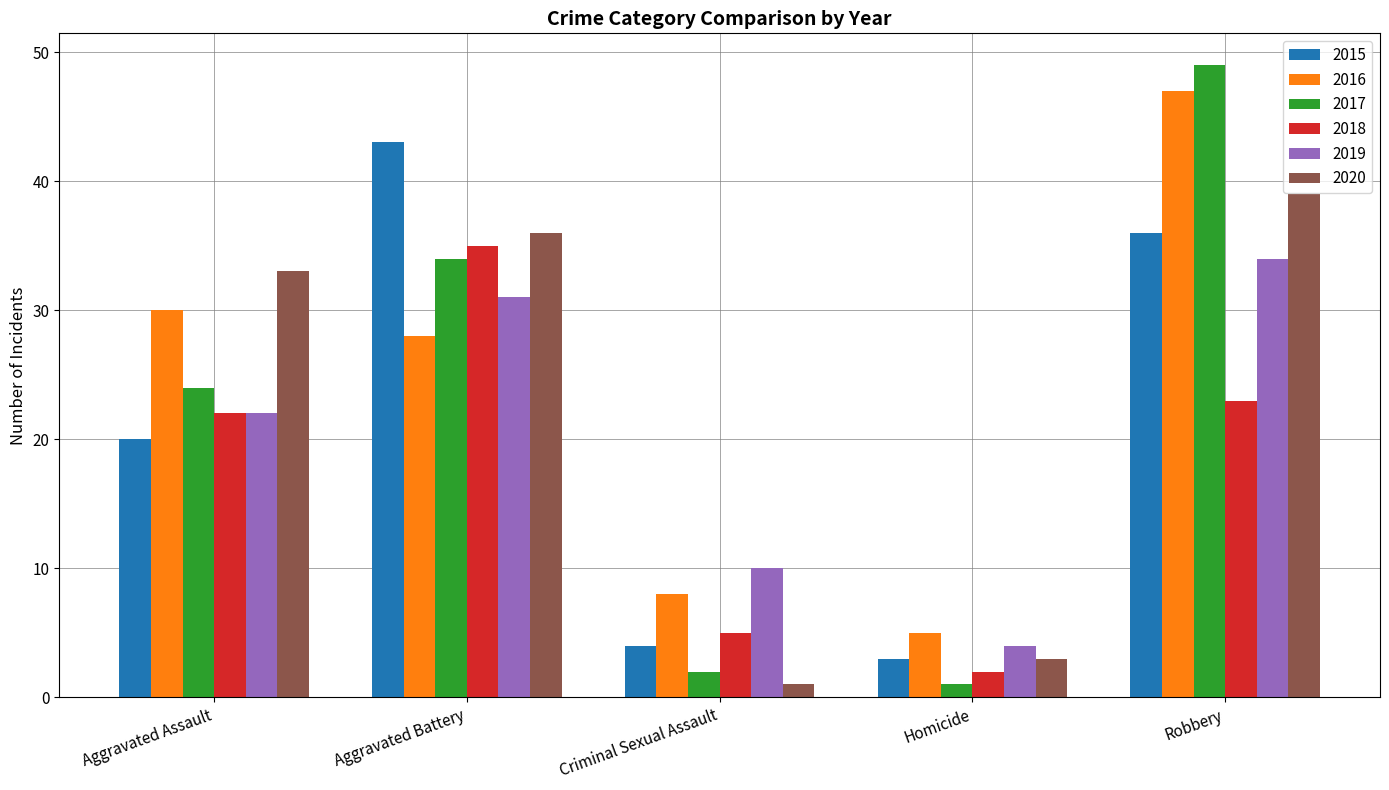

At which category is the sum across all series the highest?

Robbery